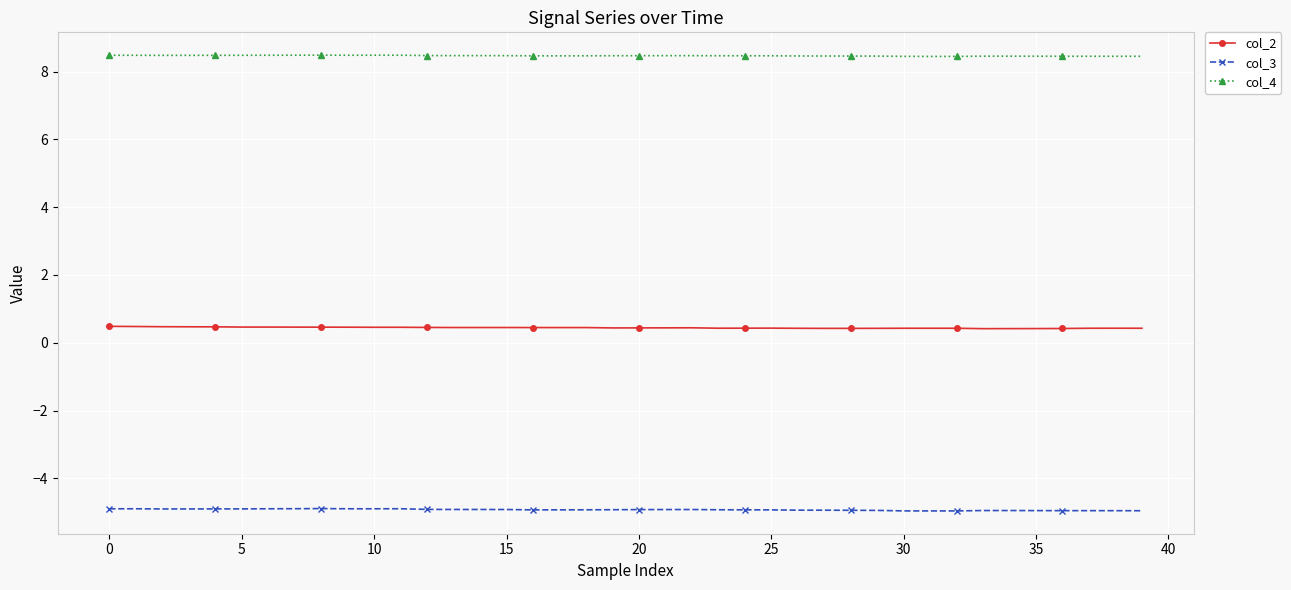

At how many categories does at least one series exceed 3?

40